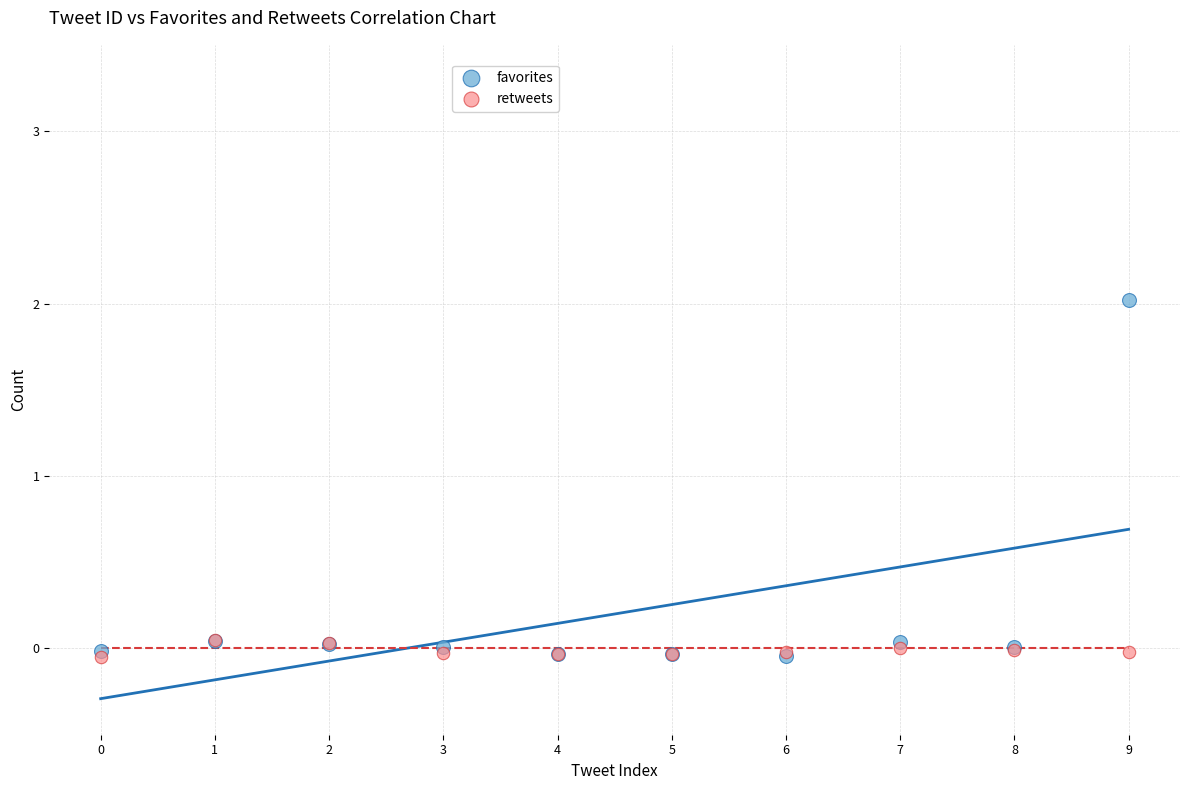

Which series contains the highest Y value?

favorites